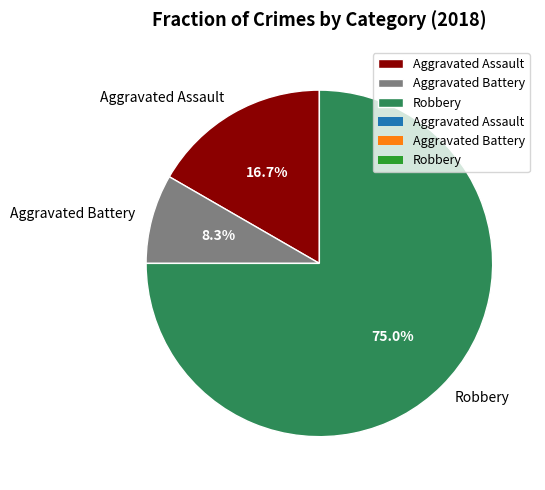

To the nearest percent, what is the difference between the Robbery and Aggravated Battery slice percentages?

67%